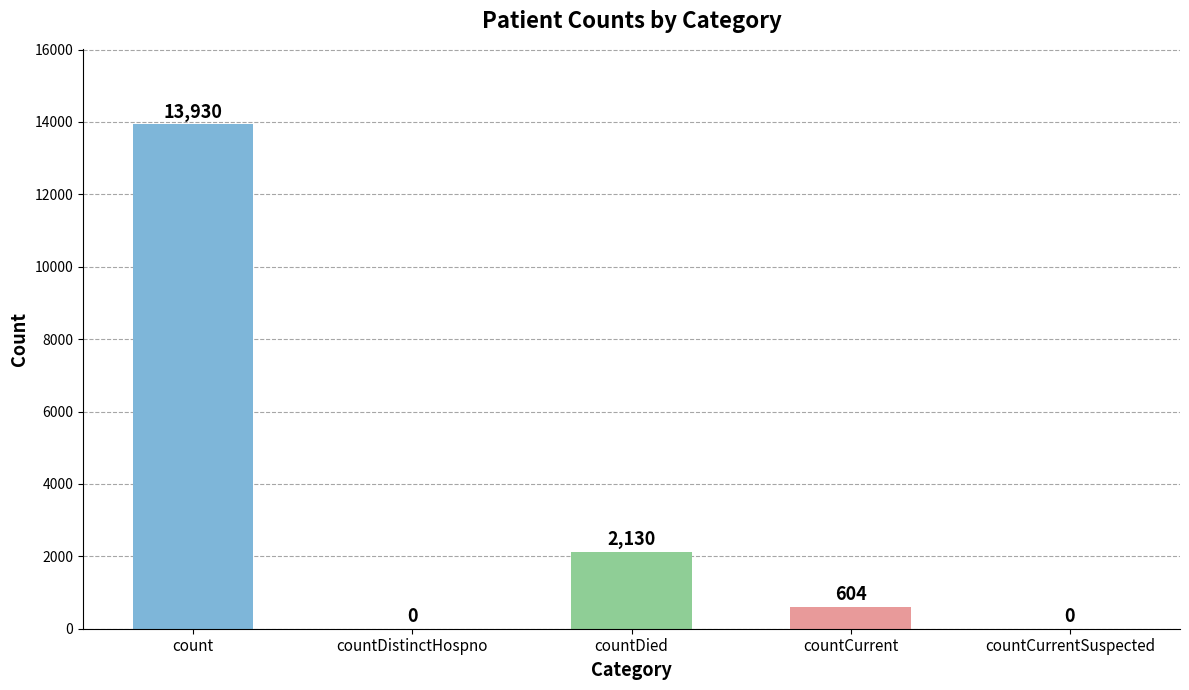

Which has a higher value, countDied or countDistinctHospno?

countDied